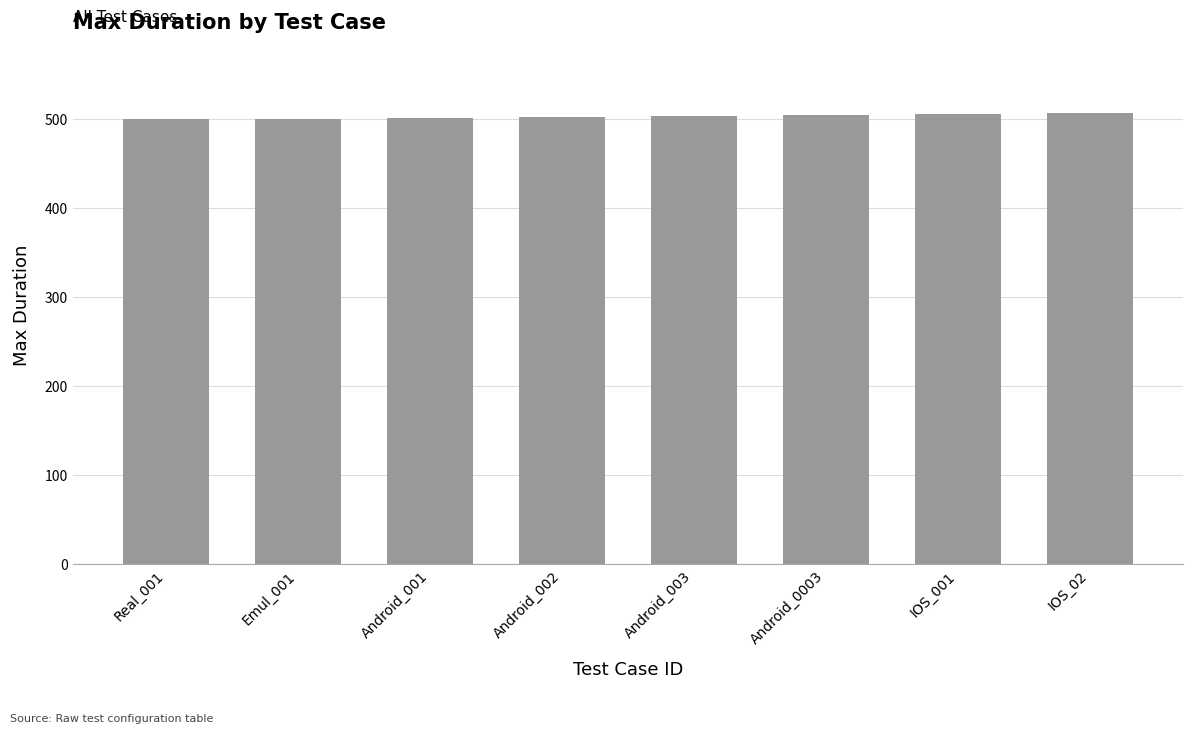

What is the difference between the maximum and minimum values?

7